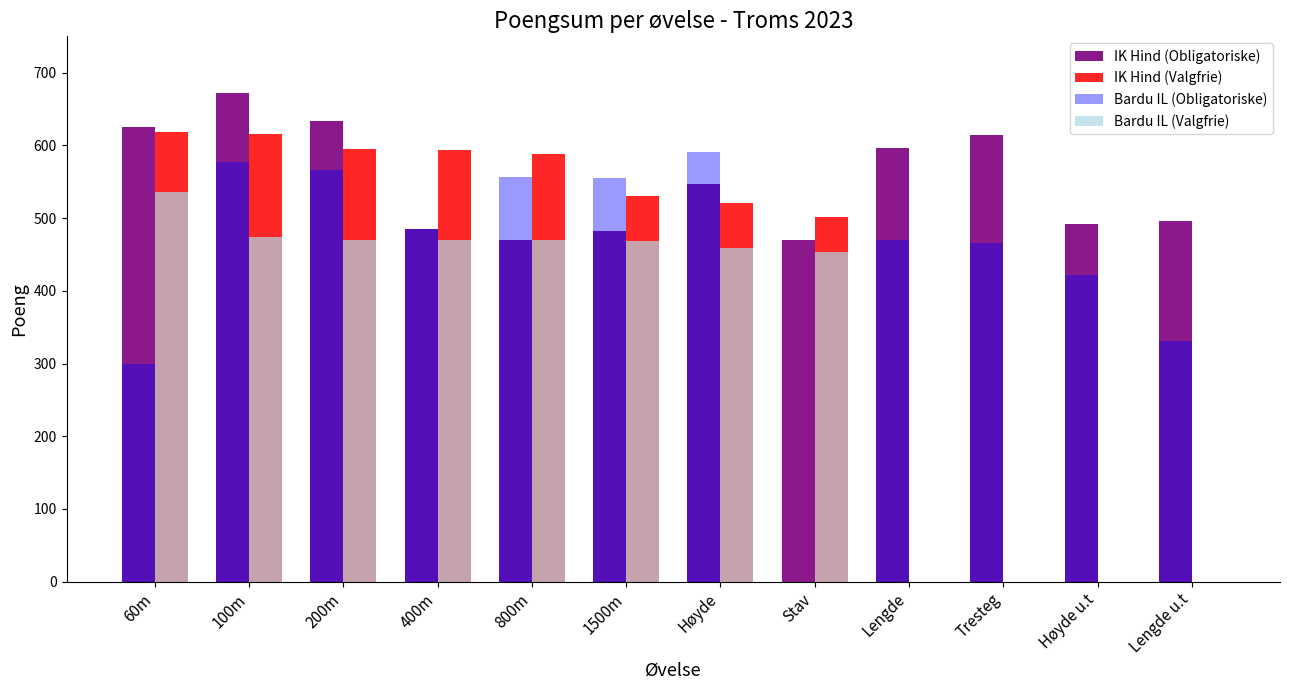

True or false: IK Hind (Obligatoriske) has a value of 634 at 200m.

True